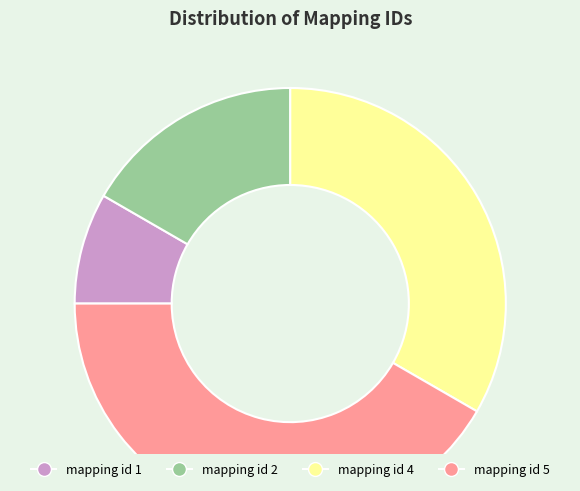

How many segments does this pie chart have?

4